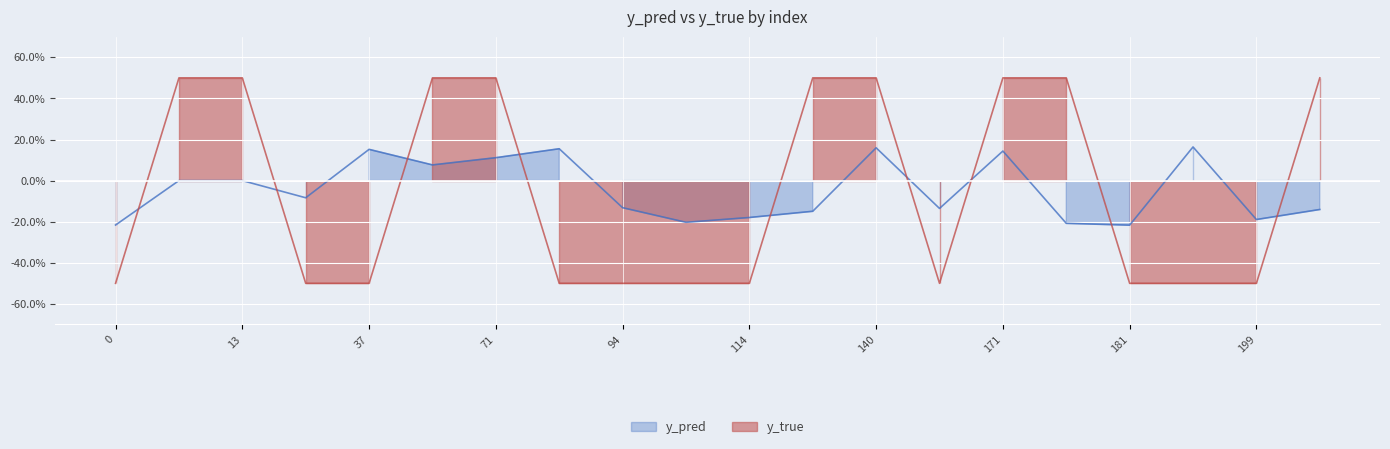

Reading right to left, list all the values displayed in this chart.

y_pred: 201=-0.1	199=-0.2	198=0.2	181=-0.2	174=-0.2	171=0.1	166=-0.1	140=0.2	131=-0.1	114=-0.2	107=-0.2	94=-0.1	83=0.2	71=0.1	56=0.1	37=0.2	33=-0.1	13=0.0	10=0.0	0=-0.2
y_true: 201=0.5	199=-0.5	198=-0.5	181=-0.5	174=0.5	171=0.5	166=-0.5	140=0.5	131=0.5	114=-0.5	107=-0.5	94=-0.5	83=-0.5	71=0.5	56=0.5	37=-0.5	33=-0.5	13=0.5	10=0.5	0=-0.5